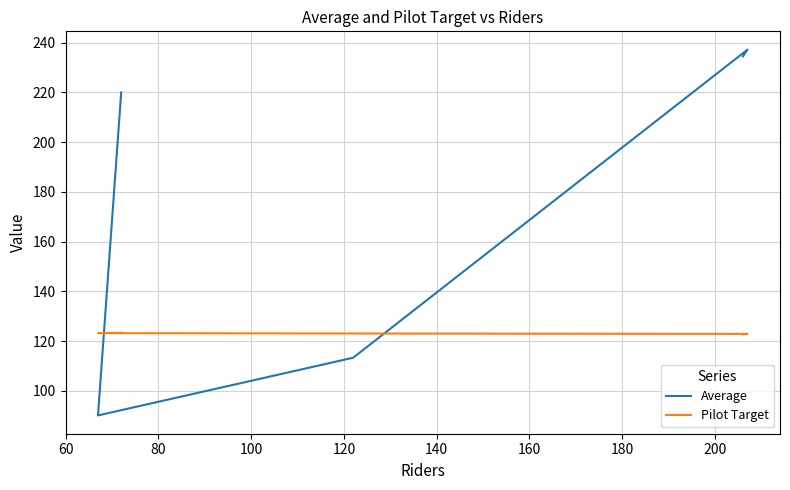

Between 120 and 140, which series saw the biggest shift?

Average